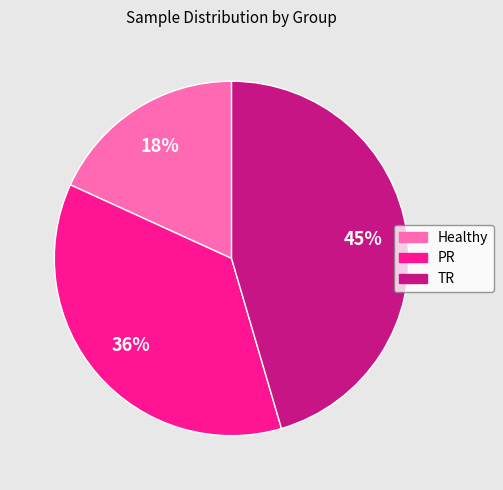

Rank the categories by value from lowest to highest.

Healthy, PR, TR